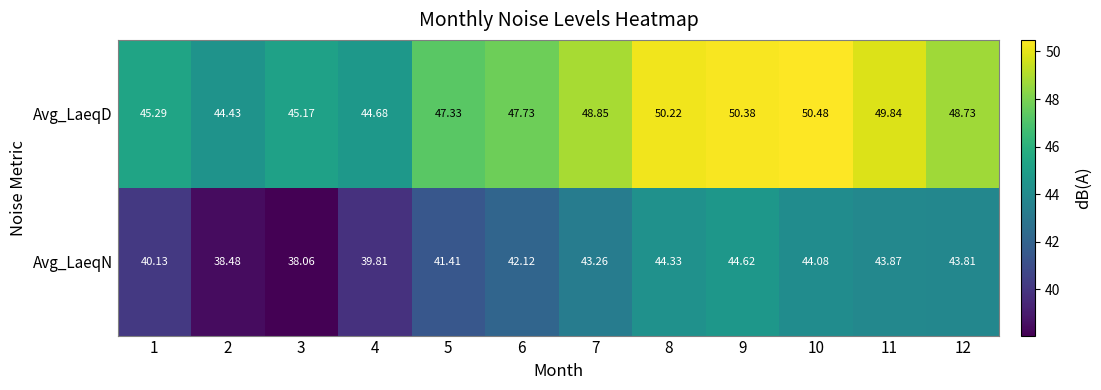

Which series changed the most between 9 and 10?

Avg_LaeqN